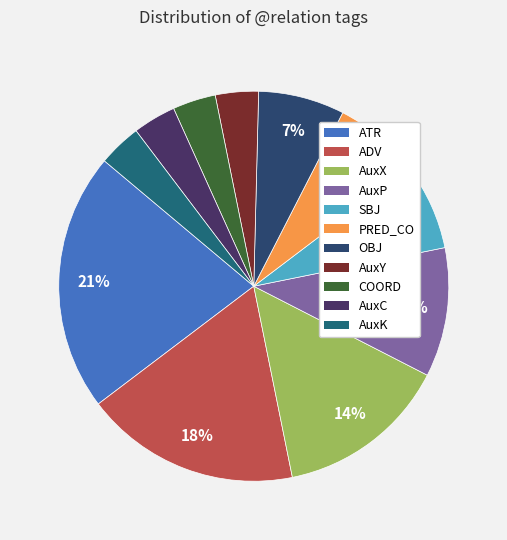

How many segments does this pie chart have?

11